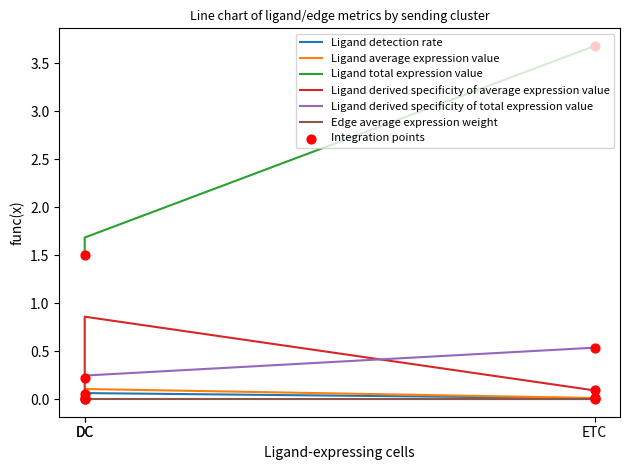

Which series reaches the minimum Y coordinate?

Edge average expression weight